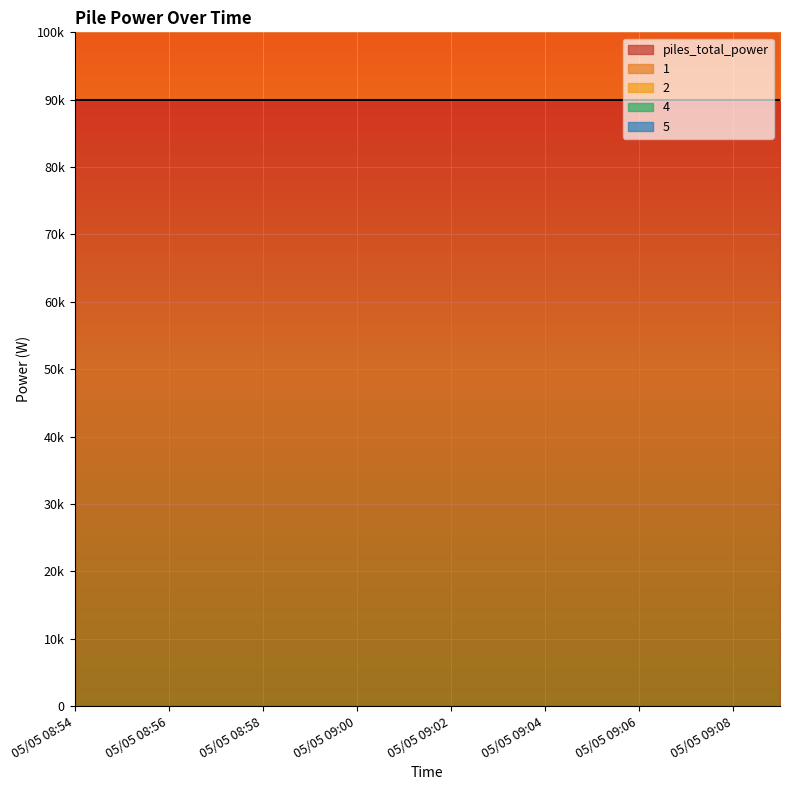

At which category does the chart reach its minimum across all series?

05/05 08:54